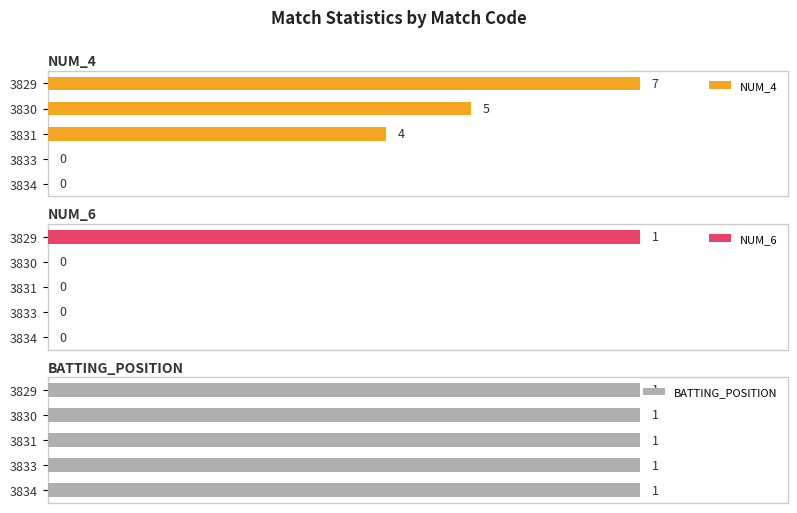

Count the number of data series in this chart.

3